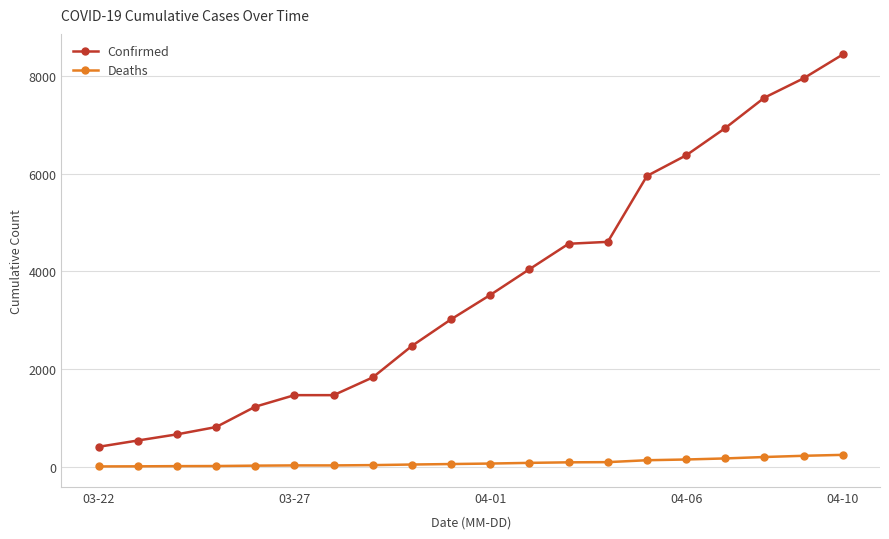

List the series in order of their overall mean, highest first.

Confirmed, Deaths